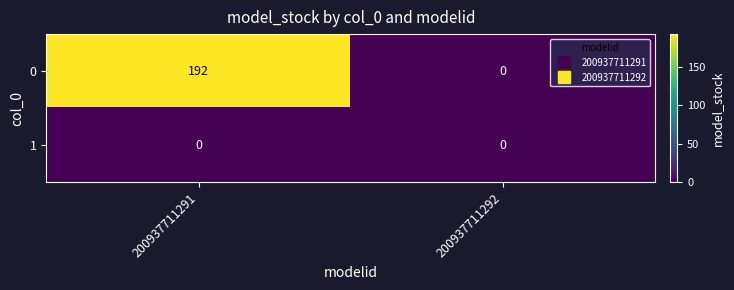

The value of 0 at 200937711291 is 47. True or false?

False